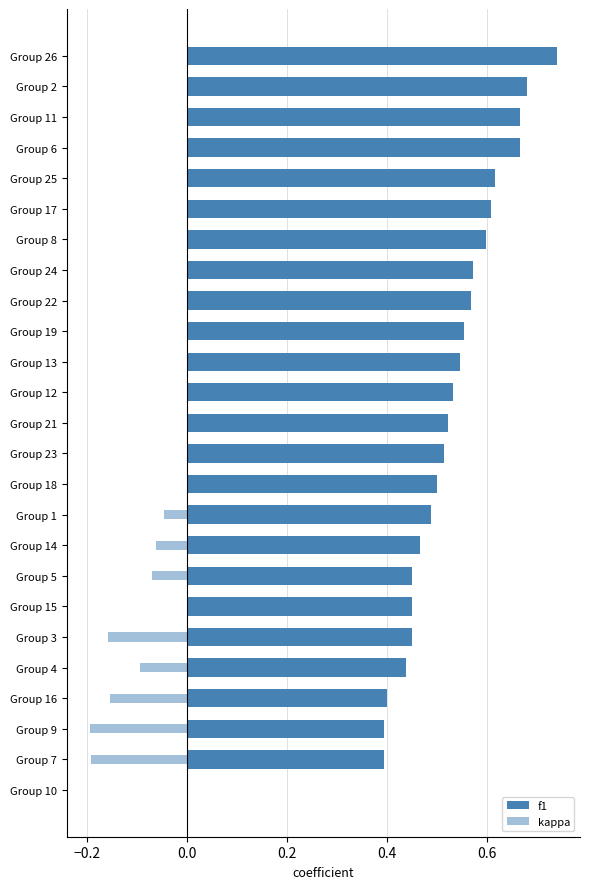

What is the difference between the second highest and minimum values in the f1 series?

0.7